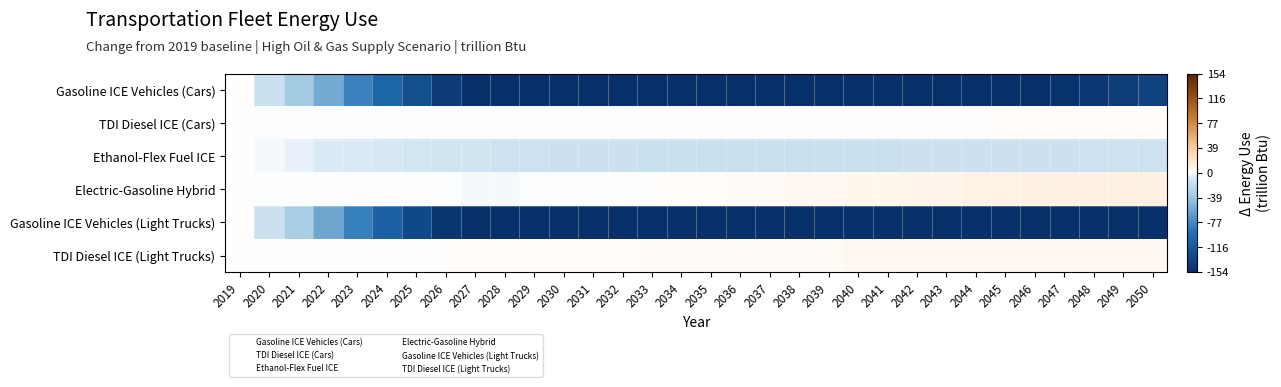

At which category is the sum across all series the highest?

2019